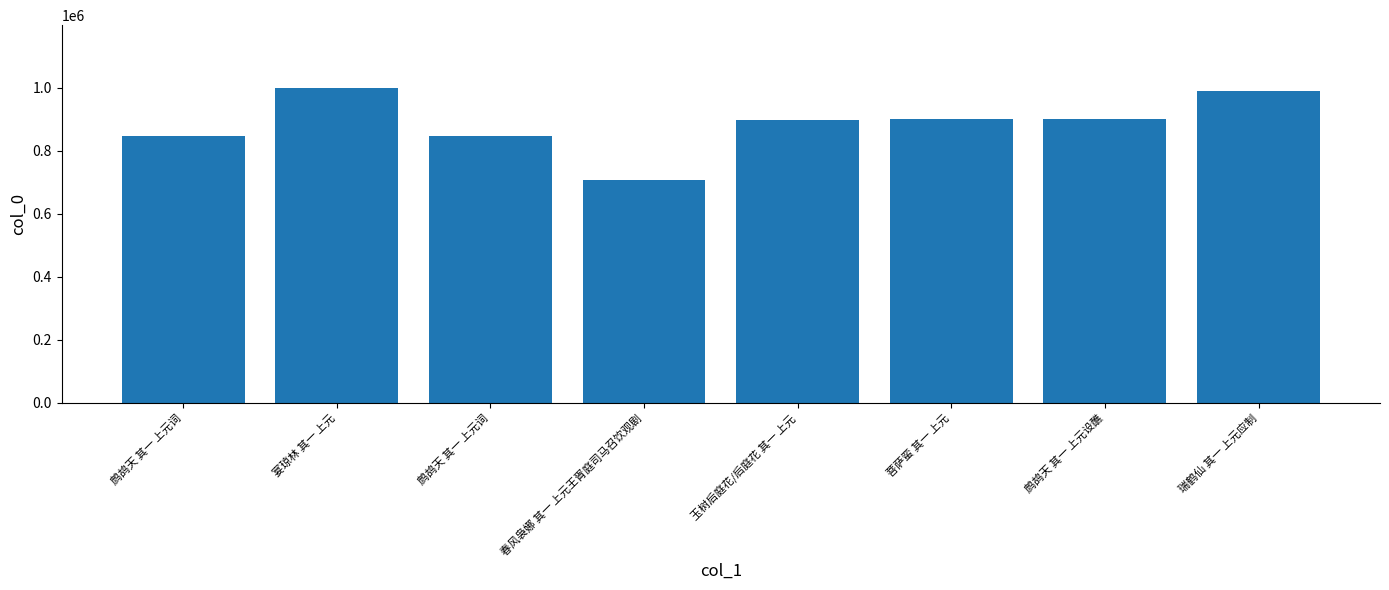

What is the value of the 5th bar from the left?

895897